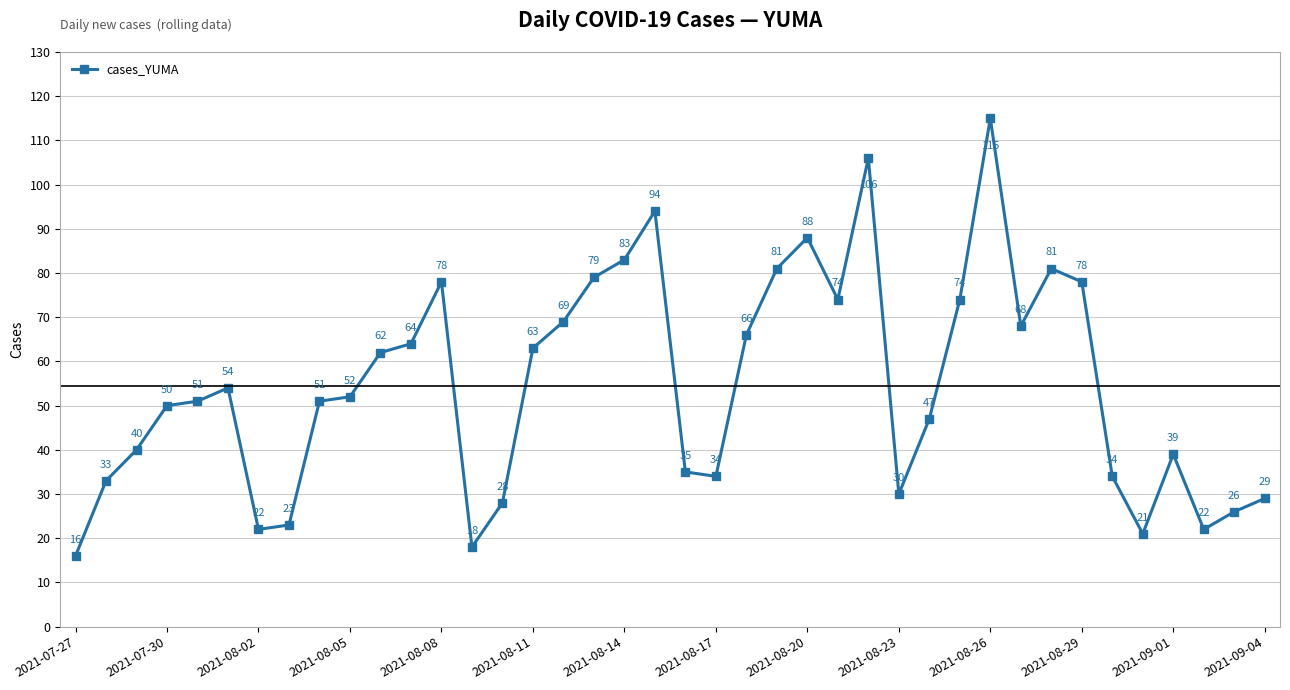

Does the chart display data point markers on the line(s)?

Yes